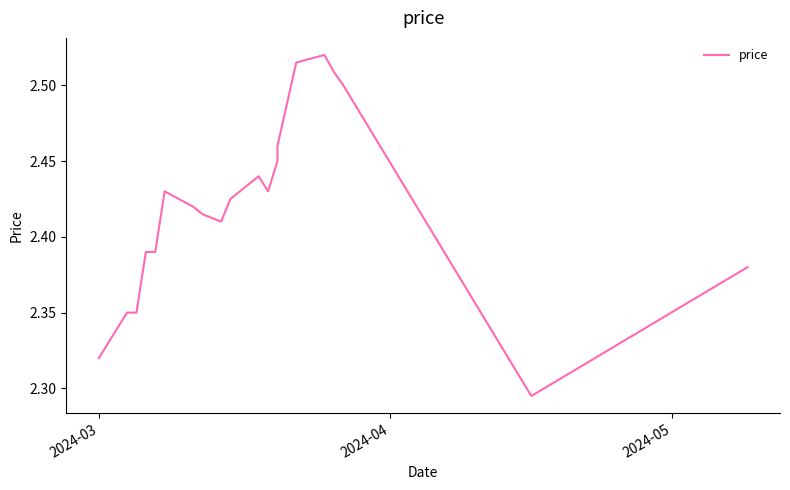

What is the value of the 10th point from the left?

2.4